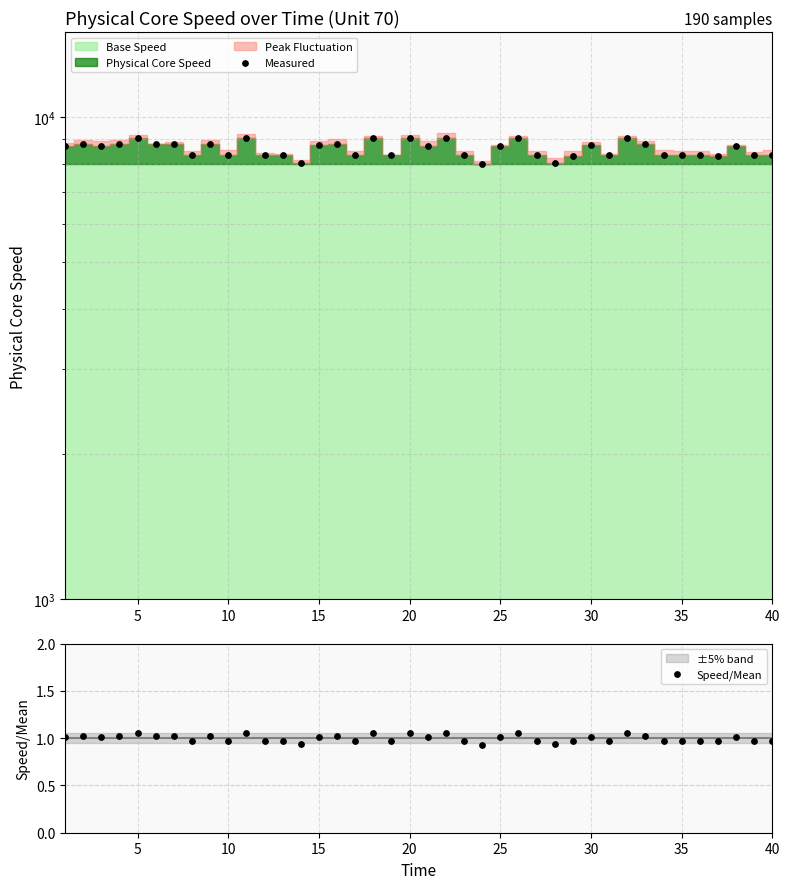

At how many categories does at least one series exceed 3789?

40